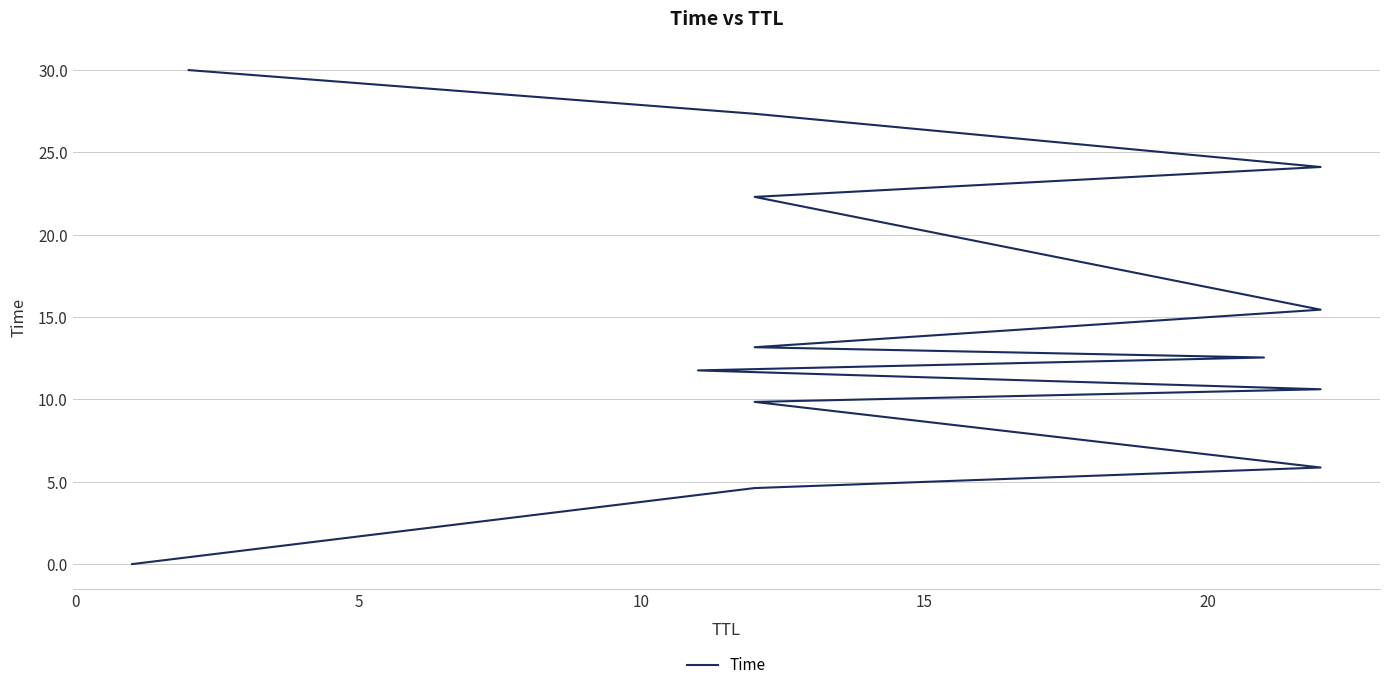

Reading left to right, what are all the values shown in this chart?

0.0	4.6	5.9	9.9	10.6	11.8	12.5	13.2	15.5	22.3	24.1	27.3	30.0